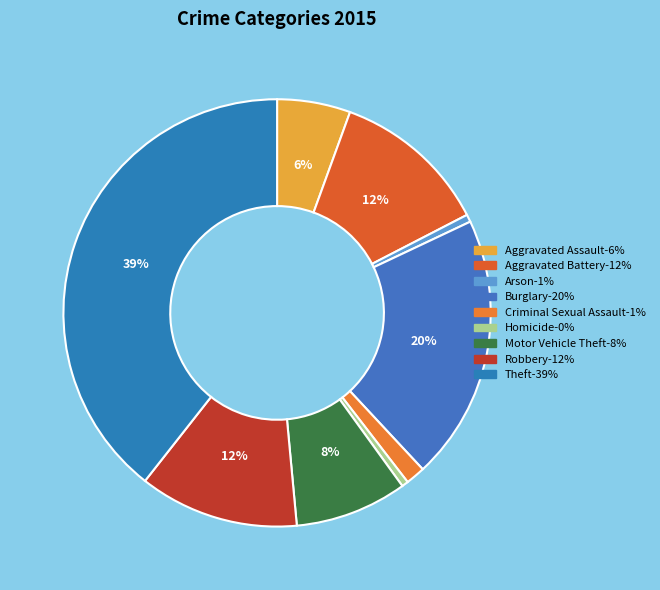

Does Theft represent more than half of the total?

No